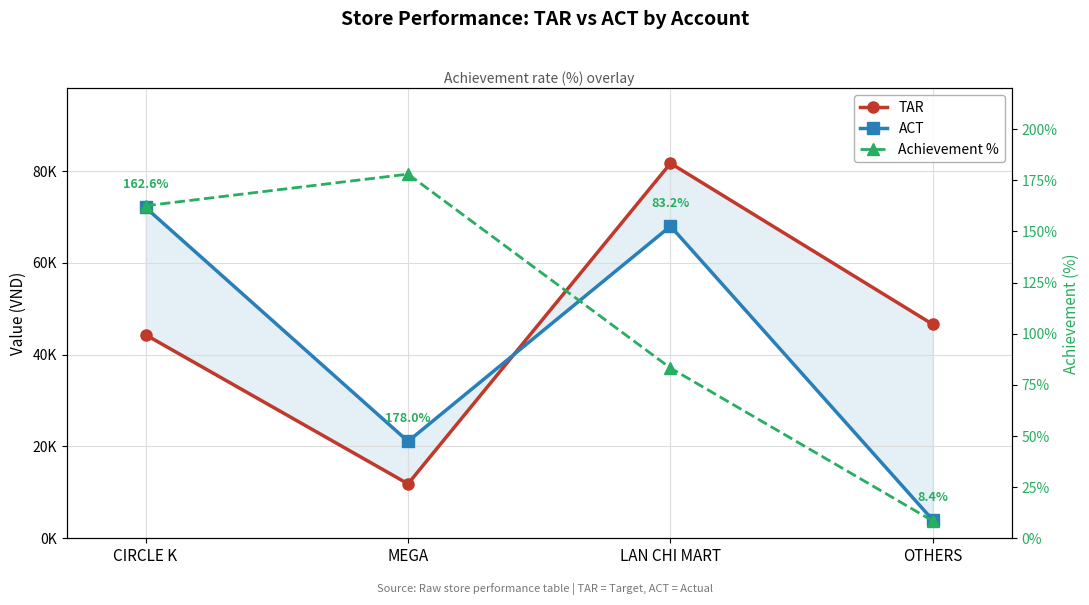

The TAR series shows 17674.5 at MEGA. True or false?

False